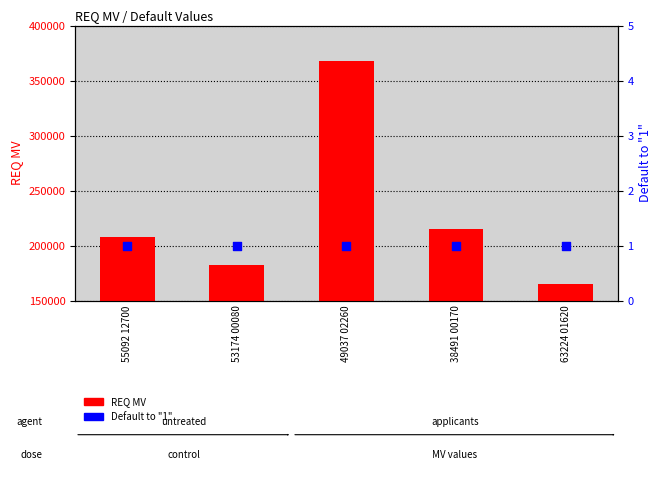

Which series contains the lowest Y value?

Default to "1"